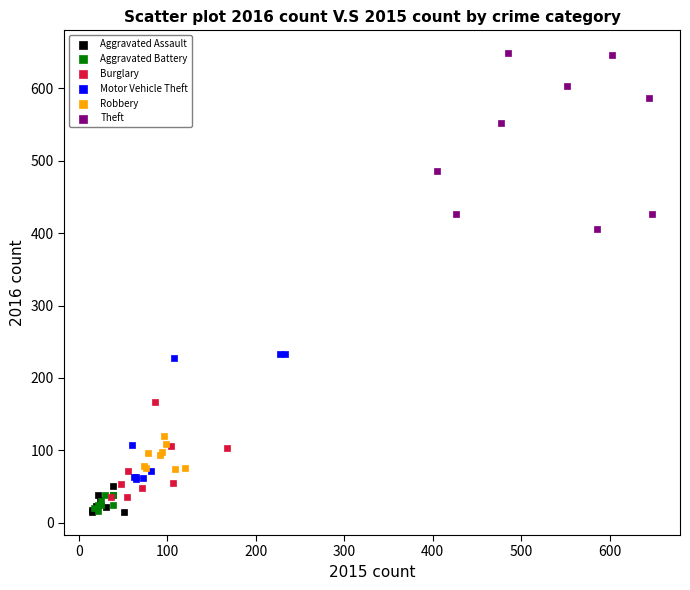

Which series has the largest Y range (max minus min)?

Theft